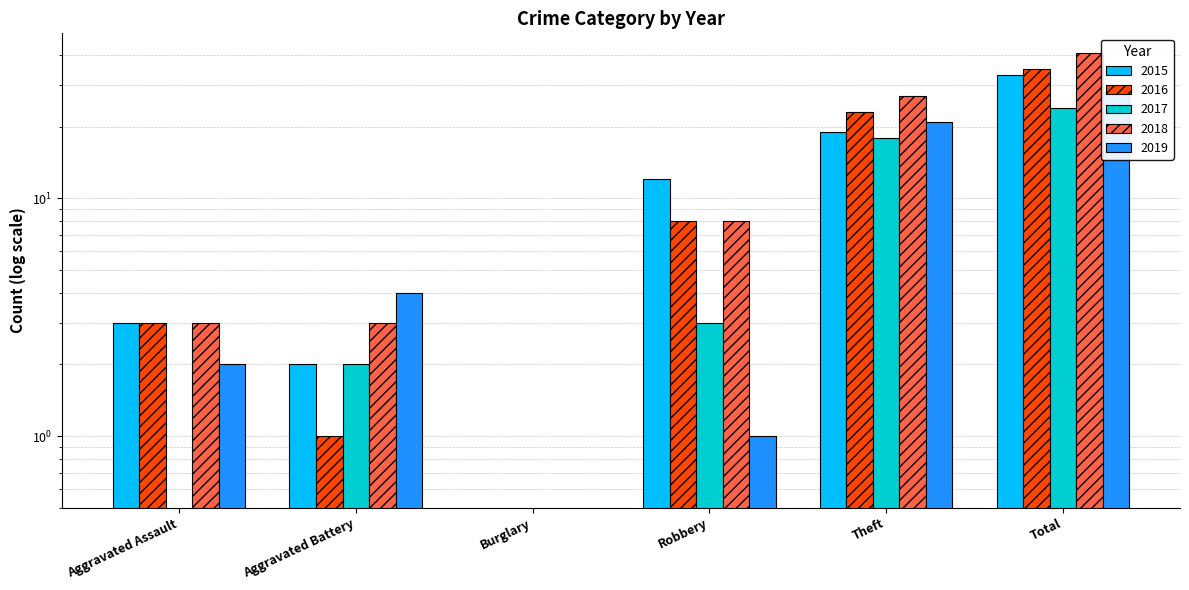

What is the difference between the maximum and second lowest values in the 2019 series?

27